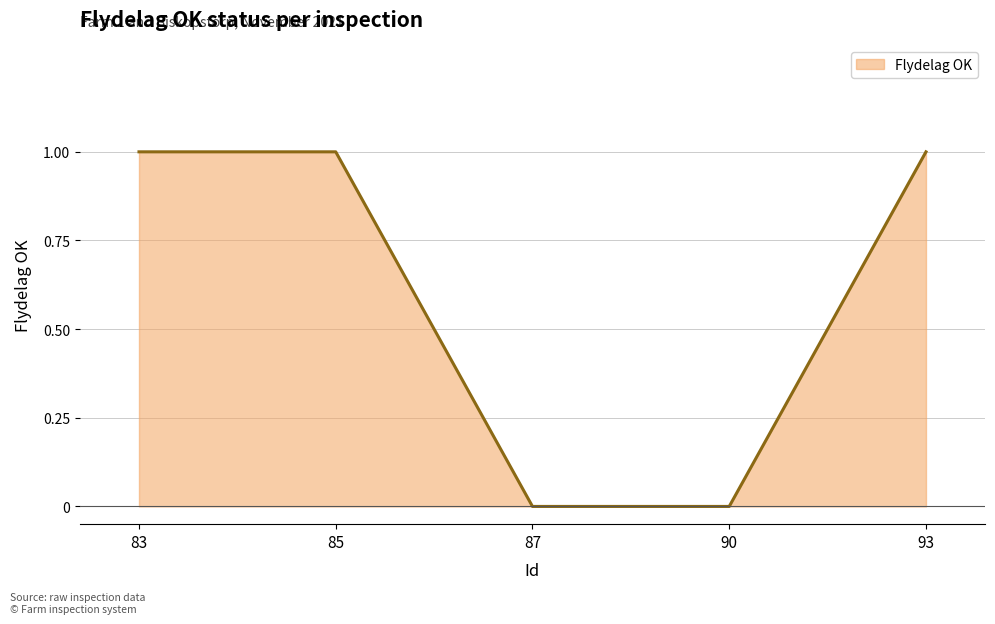

The chart shows a value of 0 at 87. True or false?

True